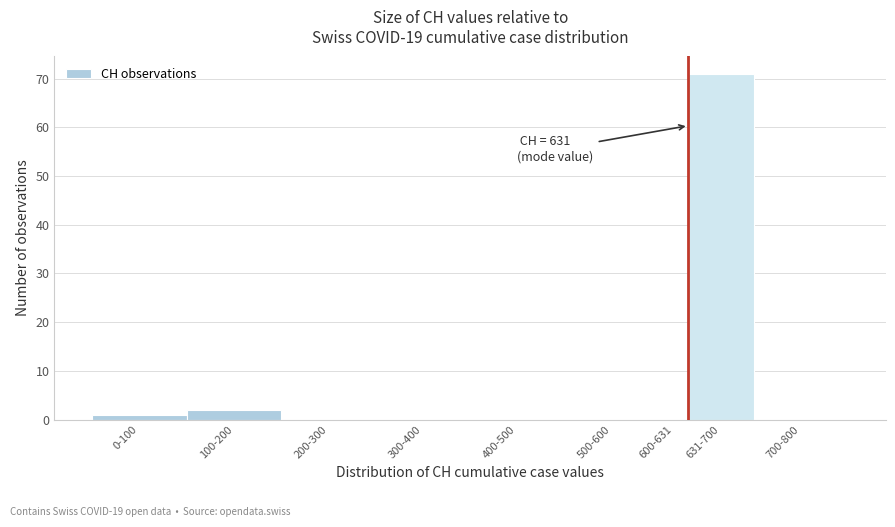

Reading right to left, list all the values displayed in this chart.

700-800=0	631-700=71	600-631=0	500-600=0	400-500=0	300-400=0	200-300=0	100-200=2	0-100=1